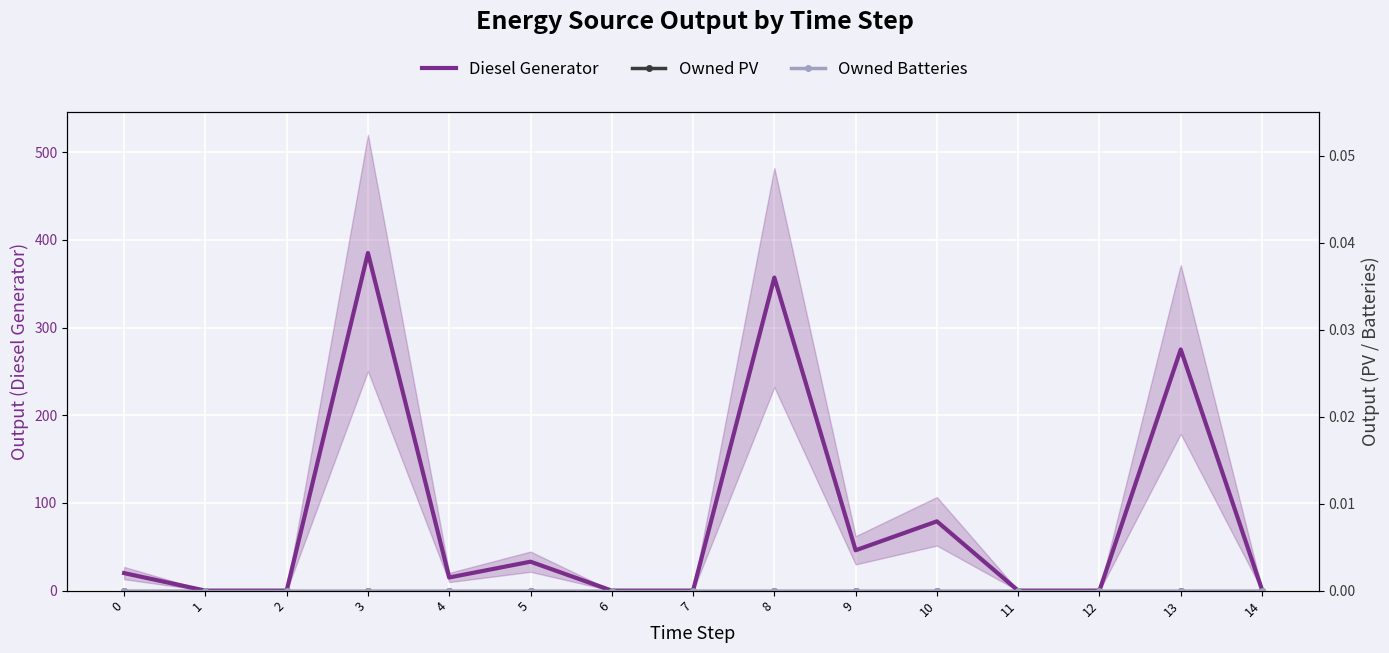

Which series has the largest total across all categories?

Diesel Generator